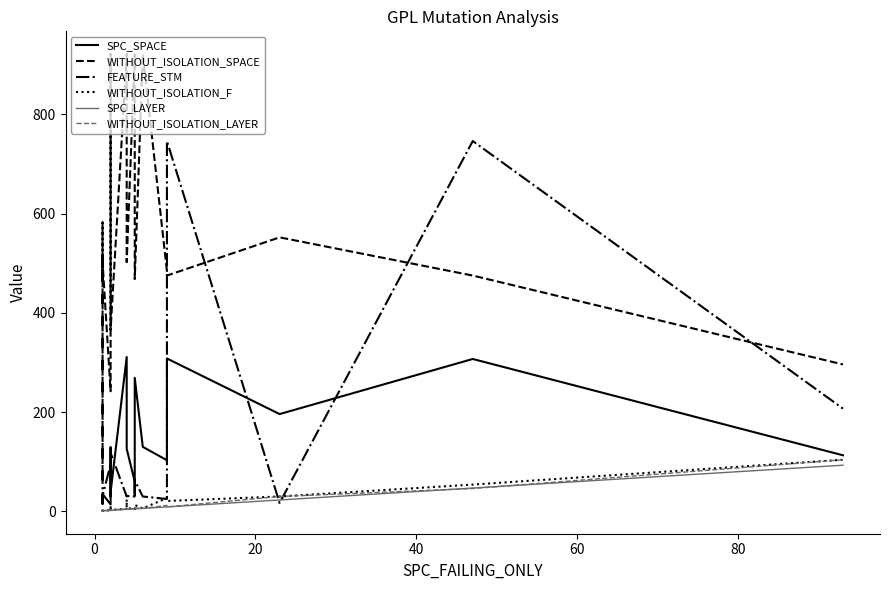

What is the difference between the maximum and minimum values in the WITHOUT_ISOLATION_LAYER series?

103